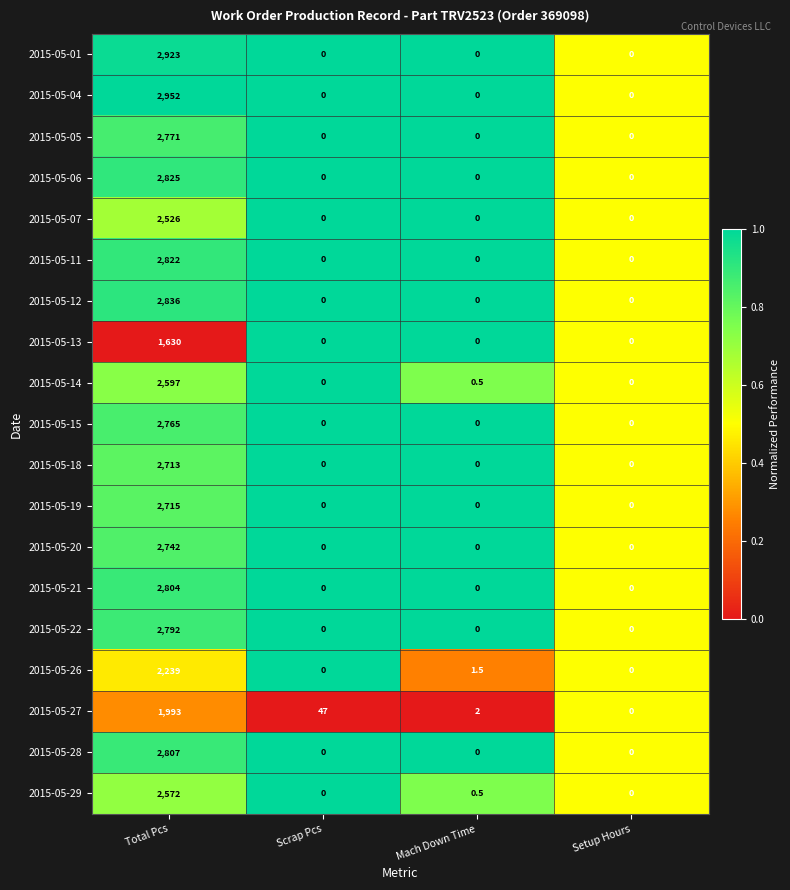

How many data points does each series have?

4